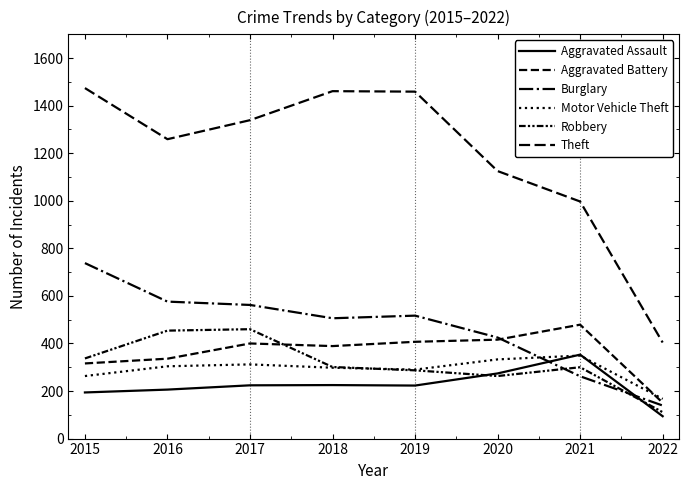

Does the chart display data point markers on the line(s)?

No